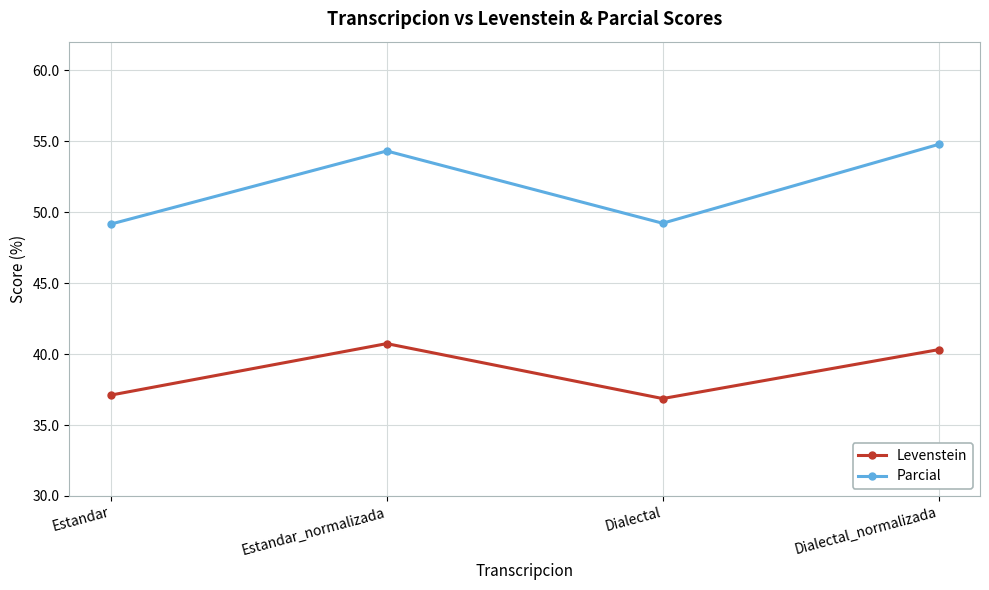

Reading right to left, extract all data points from this chart.

Levenstein: Dialectal_normalizada=40.3	Dialectal=36.9	Estandar_normalizada=40.7	Estandar=37.1
Parcial: Dialectal_normalizada=54.8	Dialectal=49.2	Estandar_normalizada=54.3	Estandar=49.2